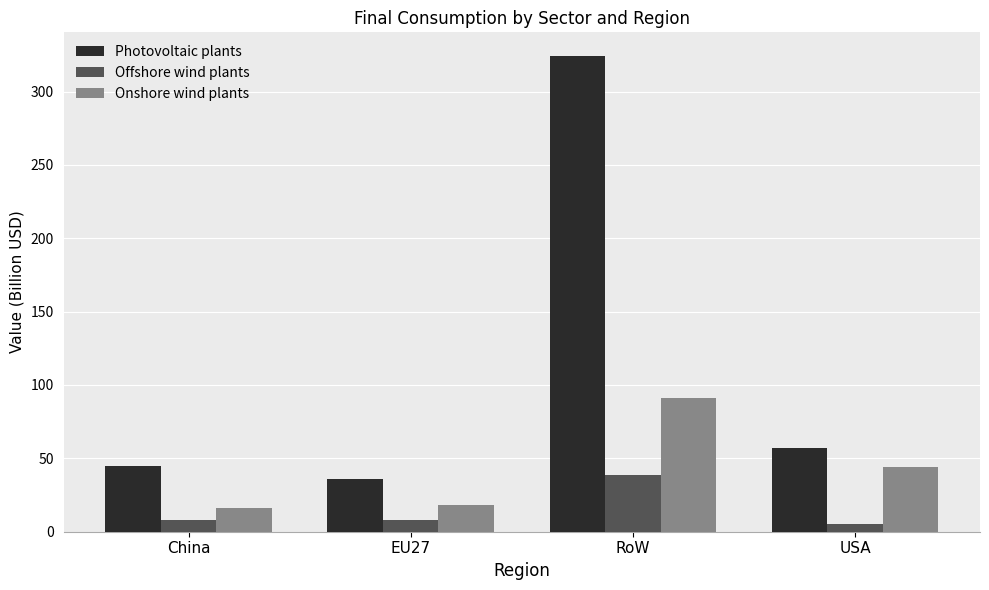

What is the approximate value of Offshore wind plants at RoW?

38.5